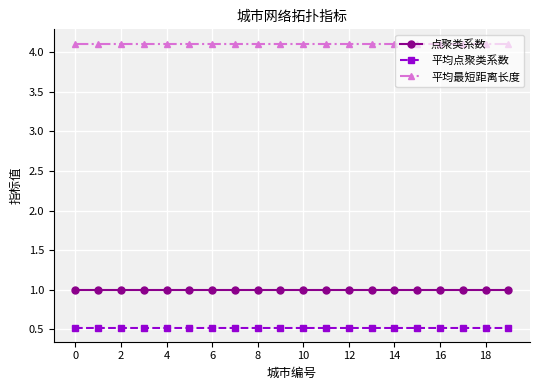

What is the maximum value shown in the chart?

4.1